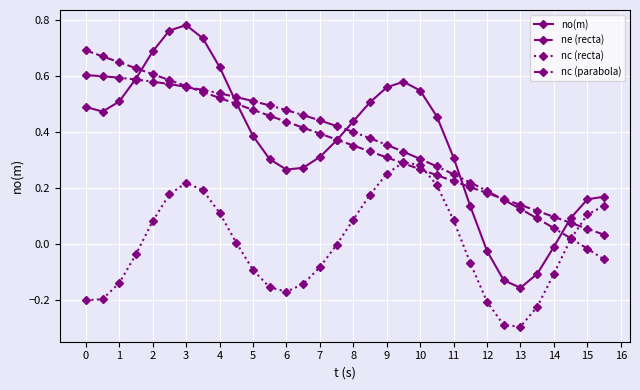

True or false: ne (recta) has more than 0 interior local peaks.

False